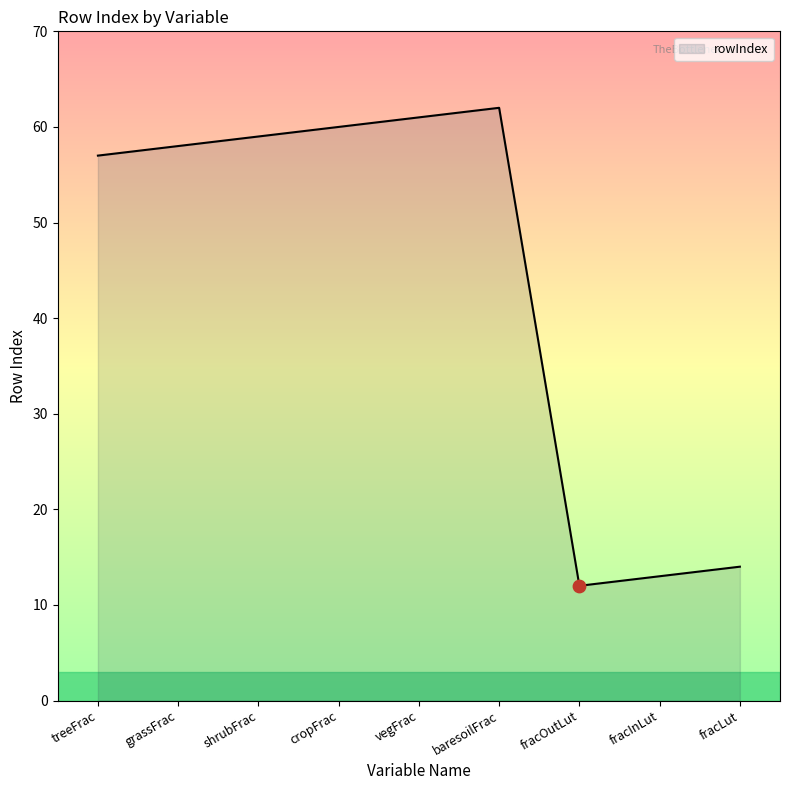

Between vegFrac and treeFrac, which is larger?

vegFrac